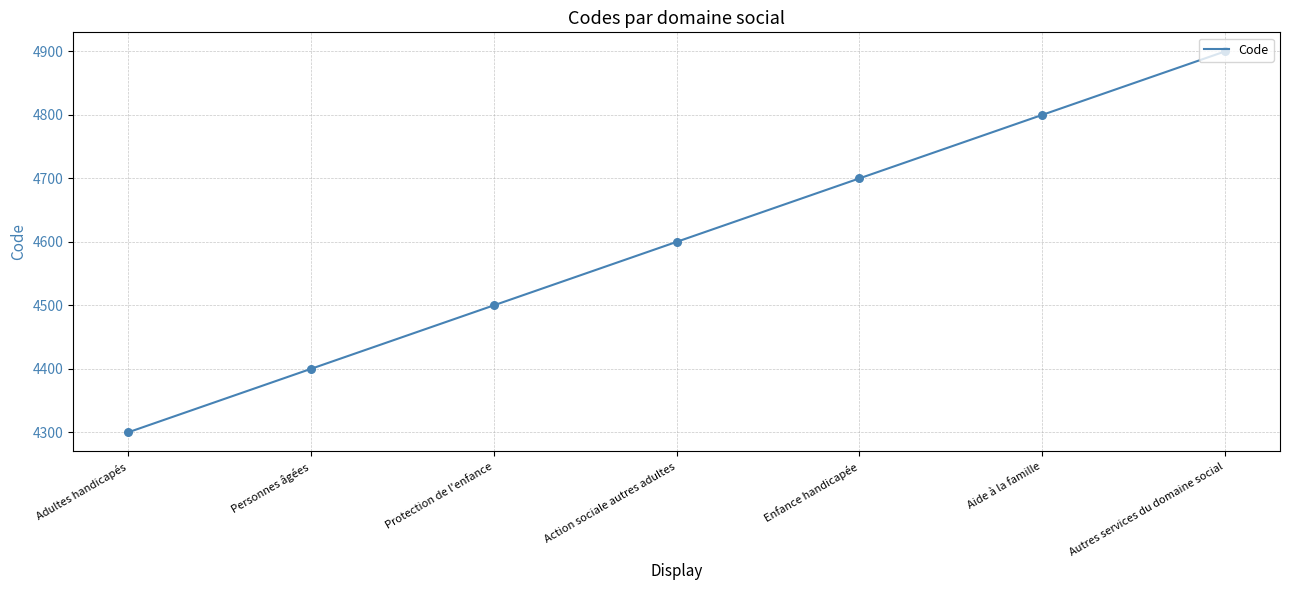

Which has a higher value, Action sociale autres adultes or Autres services du domaine social?

Autres services du domaine social